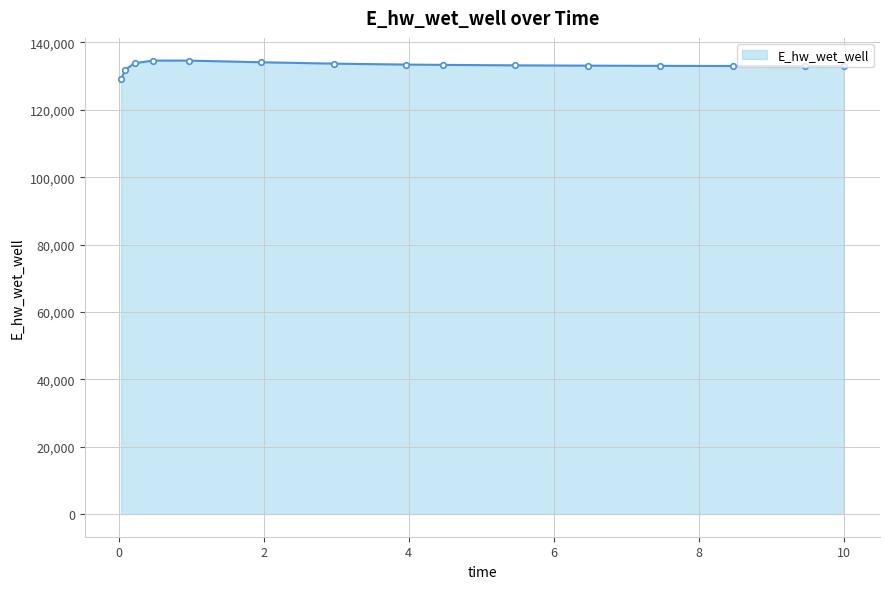

How many distinct data groups are displayed?

1